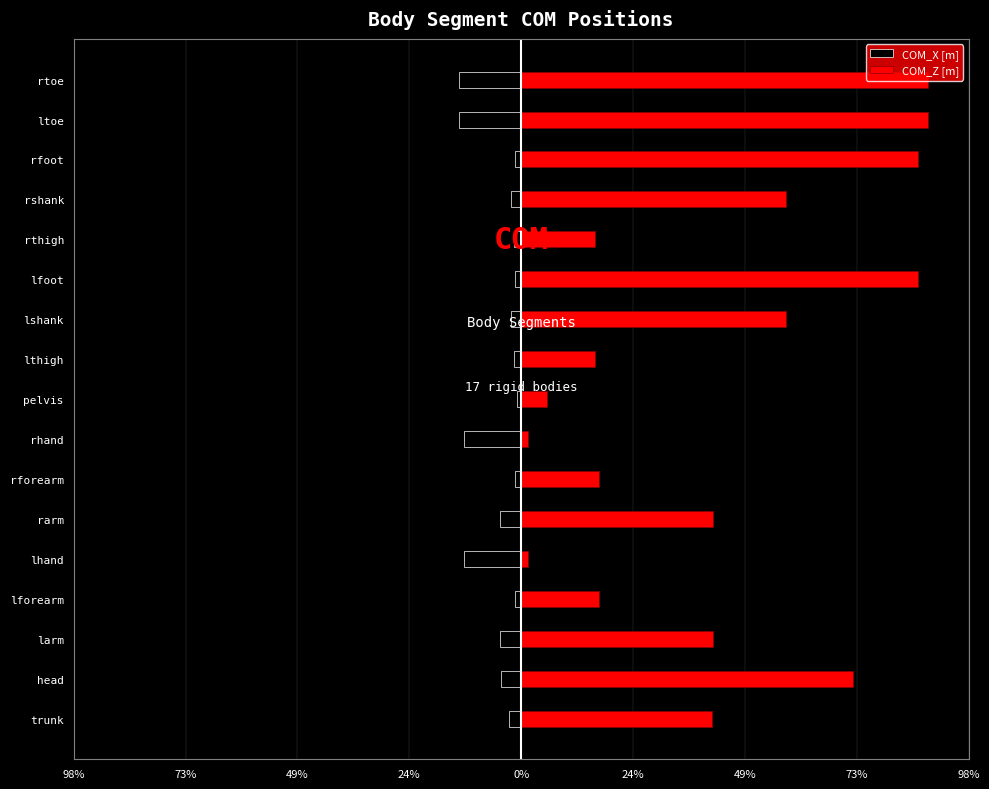

How many values in the COM_Z [m] series exceed 33?

10